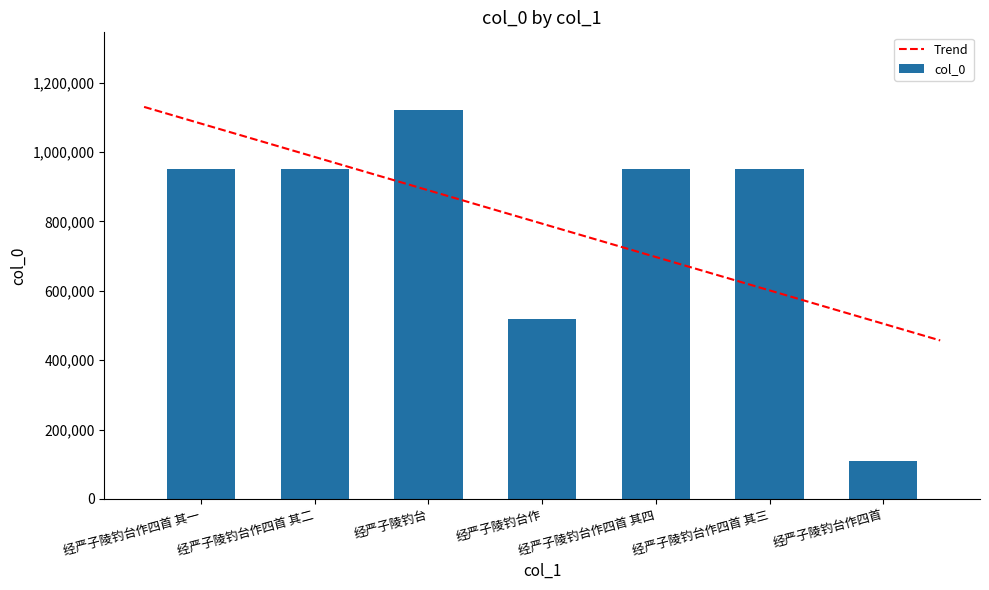

Reading left to right, extract all data points from this chart.

951333	951332	1121096	518573	951331	951336	109969